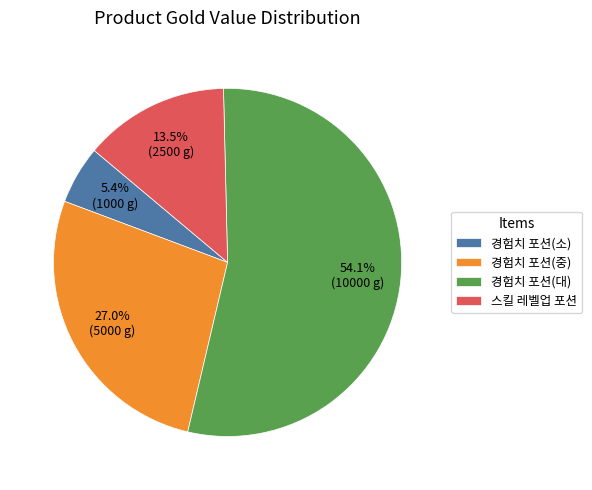

Is the sum of 경험치 포션(중) and 경험치 포션(소) greater than half?

No